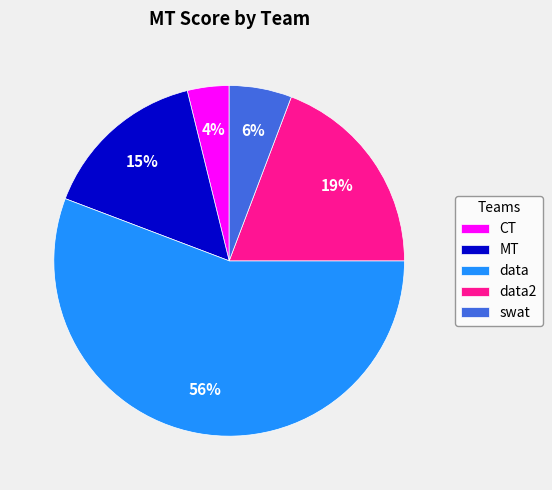

Is there any slice that represents more than half of the pie?

Yes